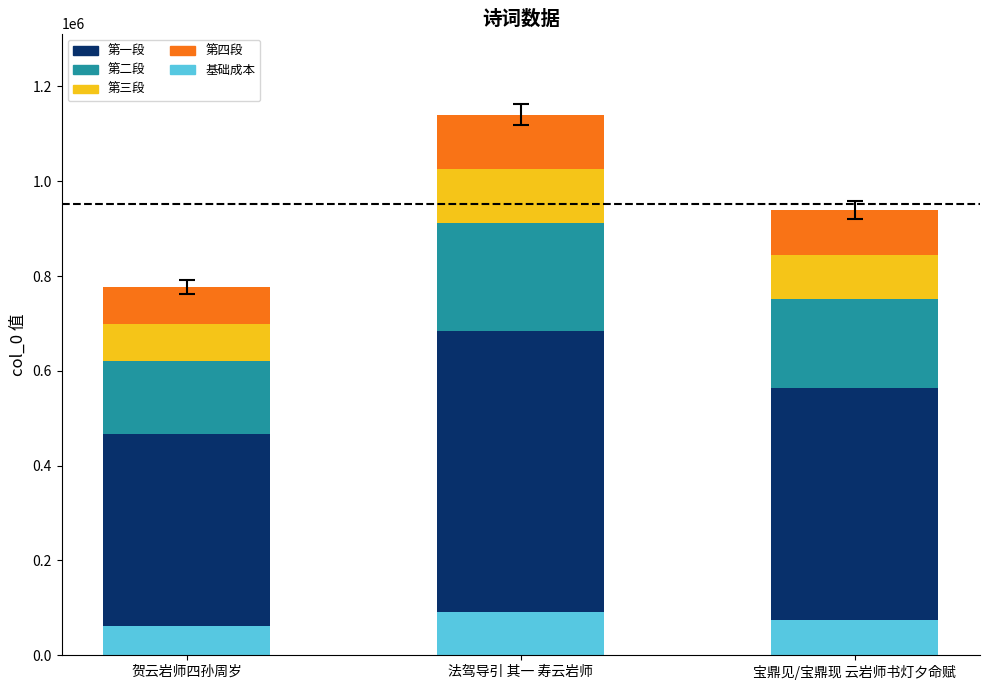

What is the value of the 基础成本 bar at the 1st from the left?

62135.0